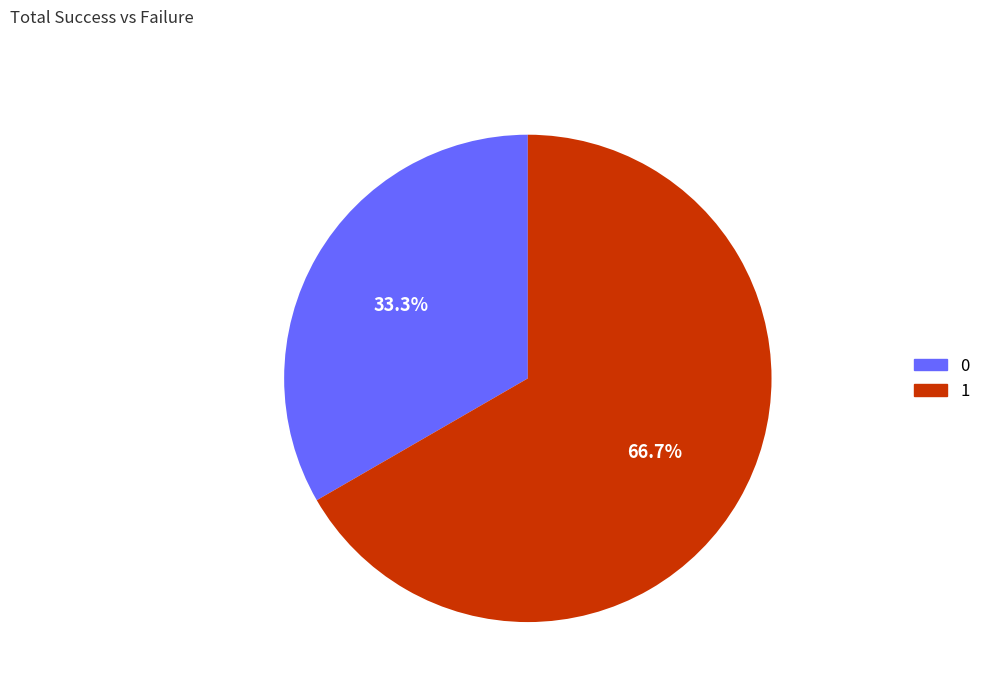

Which slice is the largest?

1